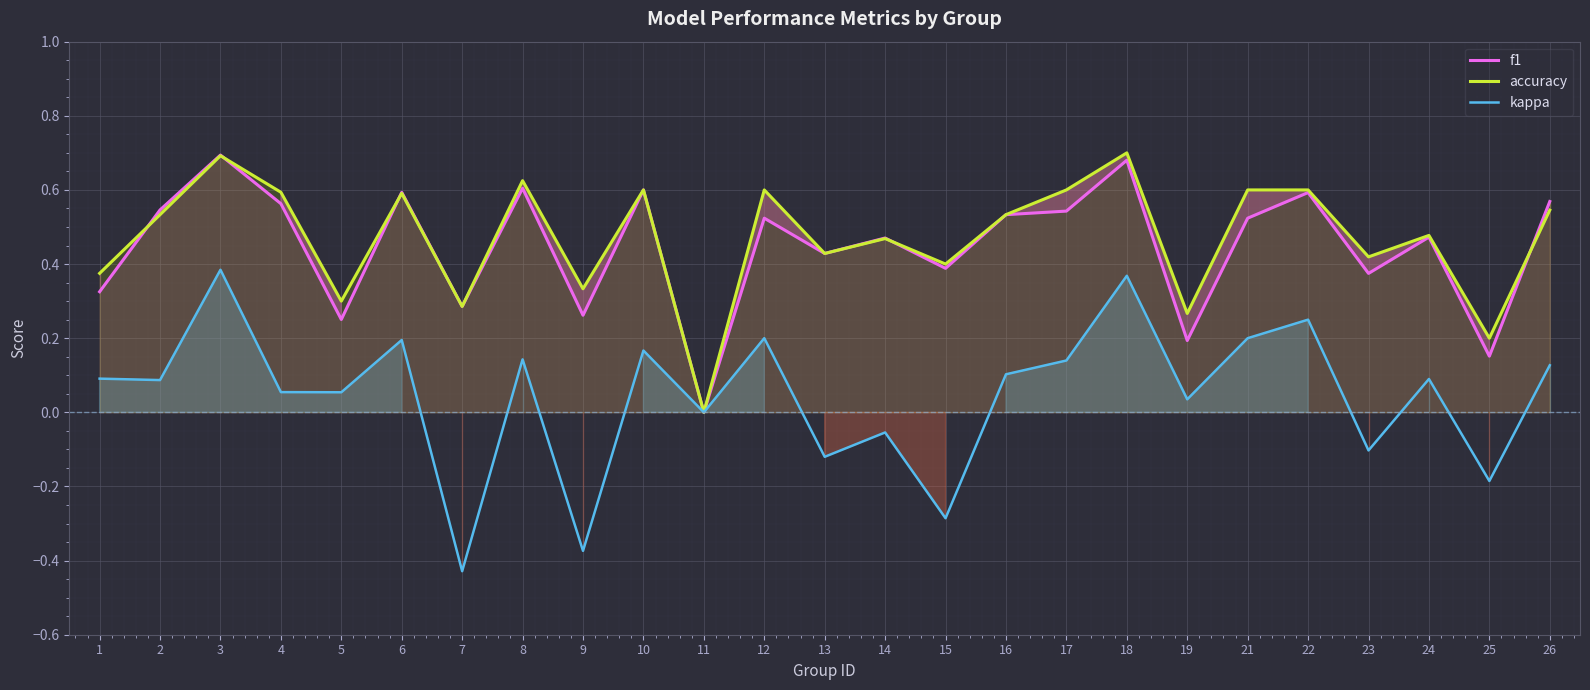

What is the average value of the accuracy series?

0.5